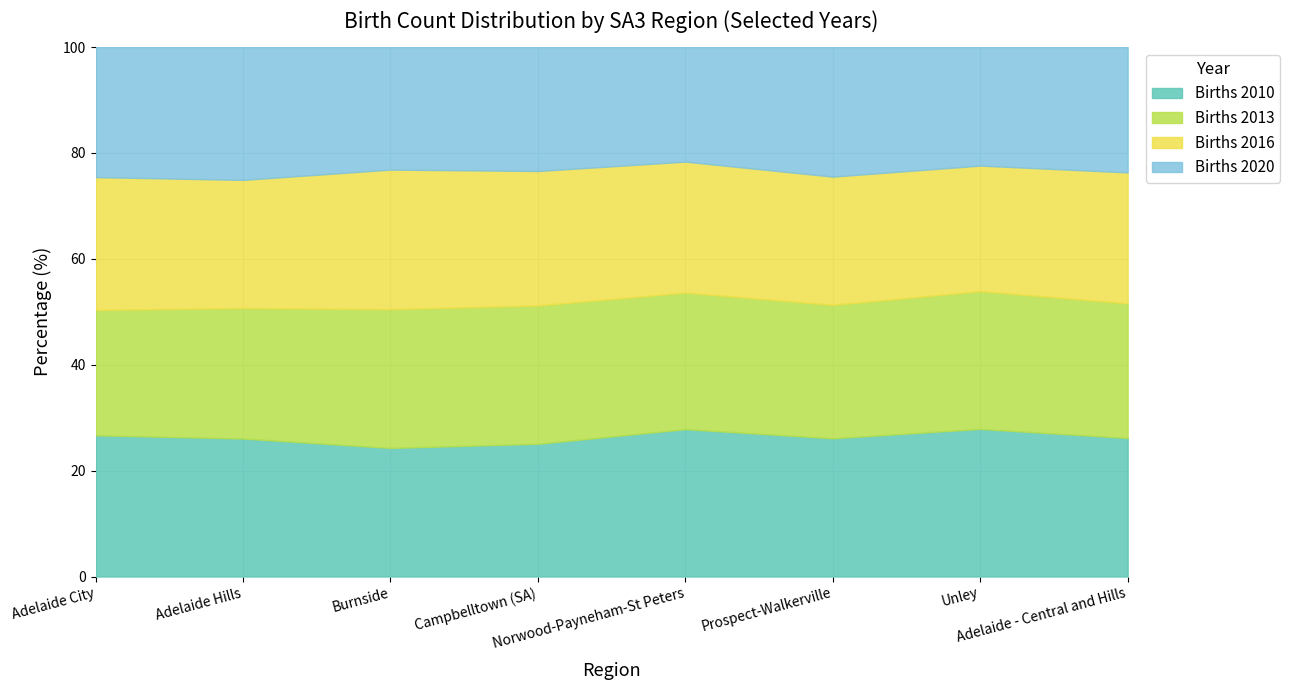

How many data points in Births 2020 are less than 338?

4